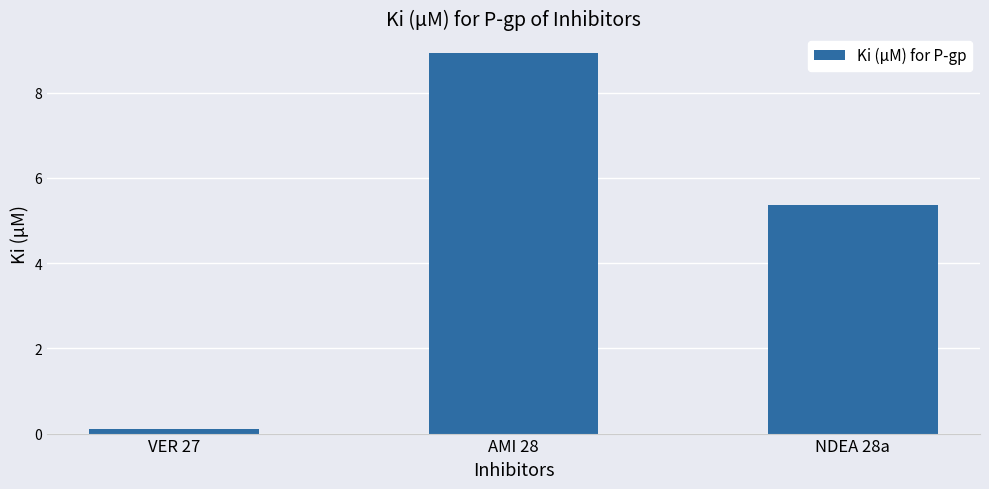

List the labels in order of value, smallest first.

VER 27, NDEA 28a, AMI 28